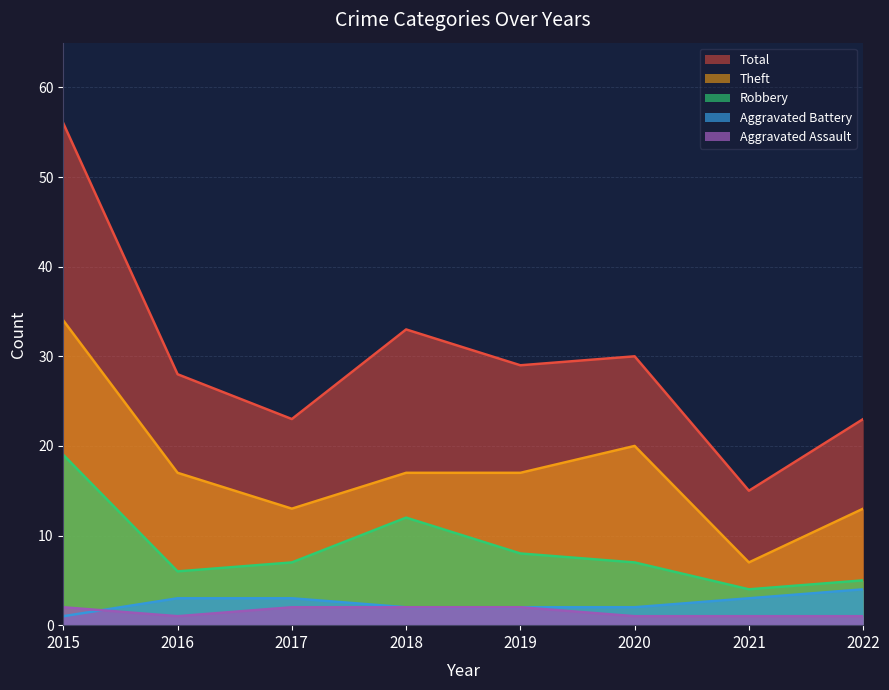

Is the value of Robbery at 2022 greater than the value of Total at 2018?

No